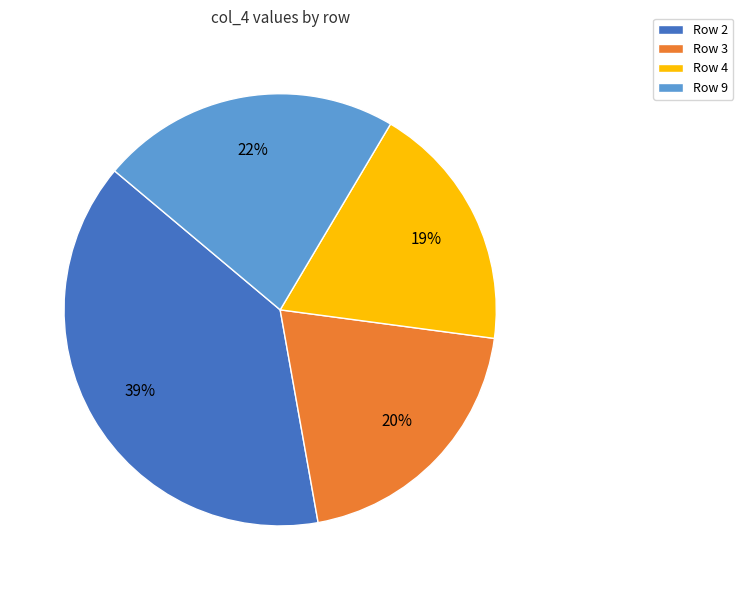

The Row 9 slice represents 9% of the pie. True or false?

False